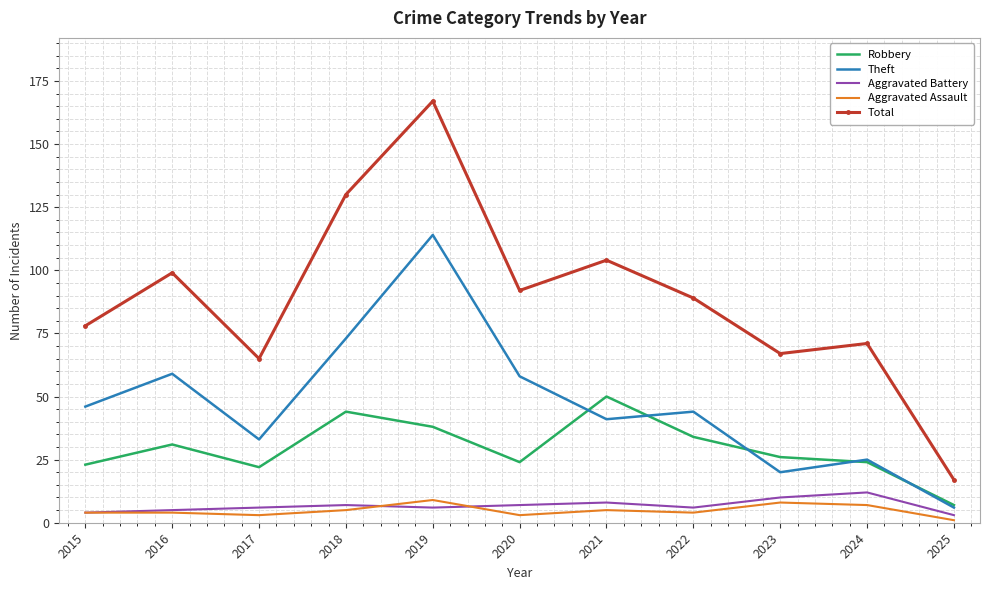

Which label corresponds to the largest value in the chart?

2019